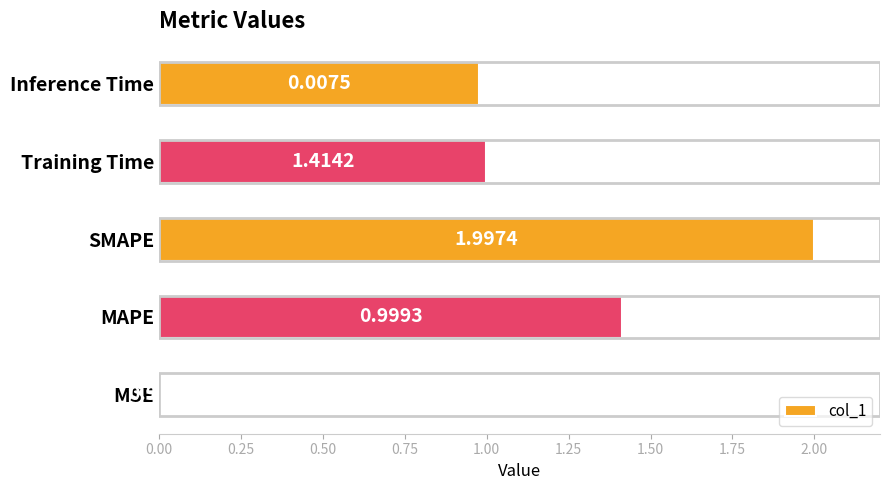

Between MSE and Inference Time, which is larger?

Inference Time